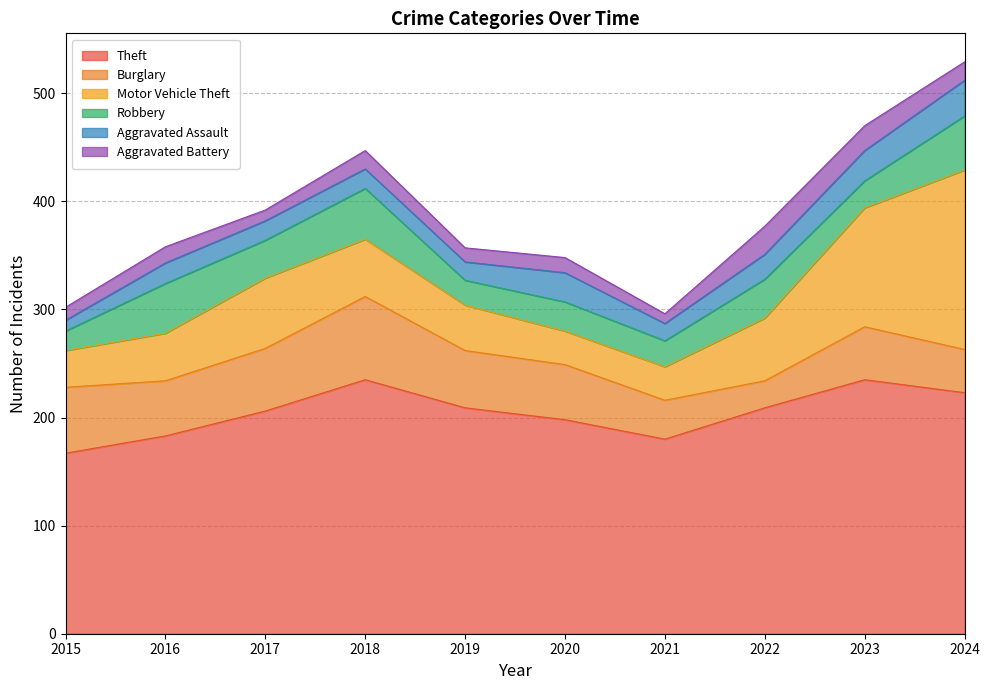

How many lines are shown in the chart?

6